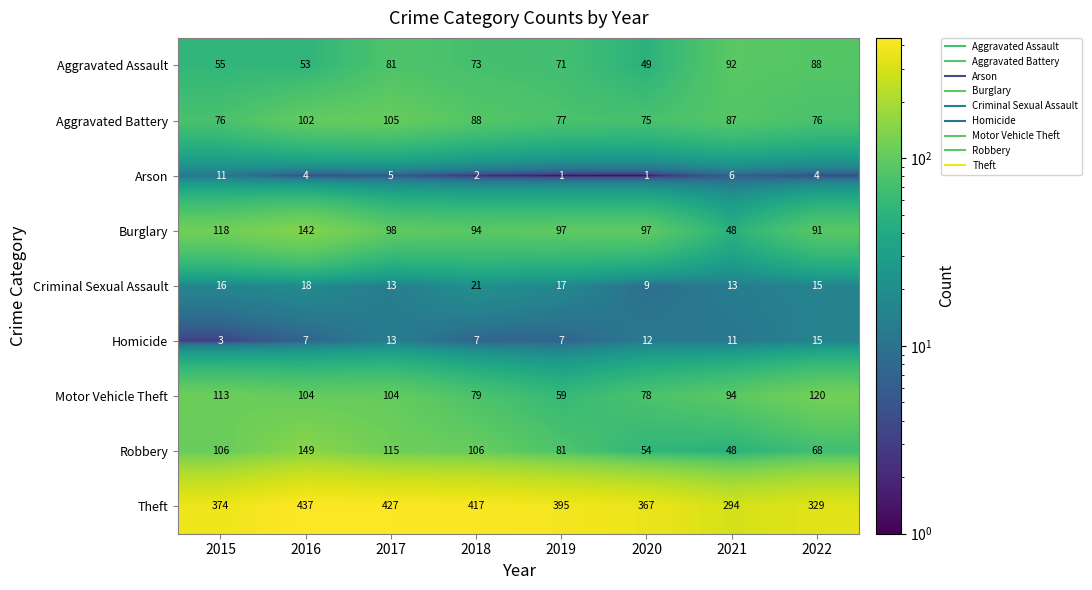

True or false: Criminal Sexual Assault has a value of 4 at 2020.

False